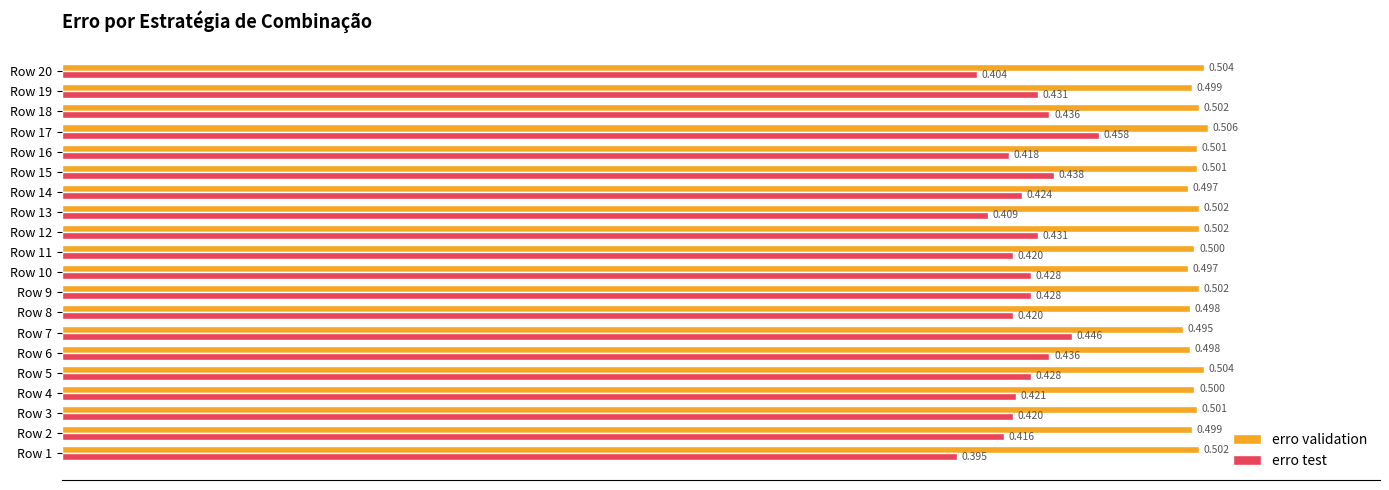

What is the lowest value of the erro validation series?

0.5